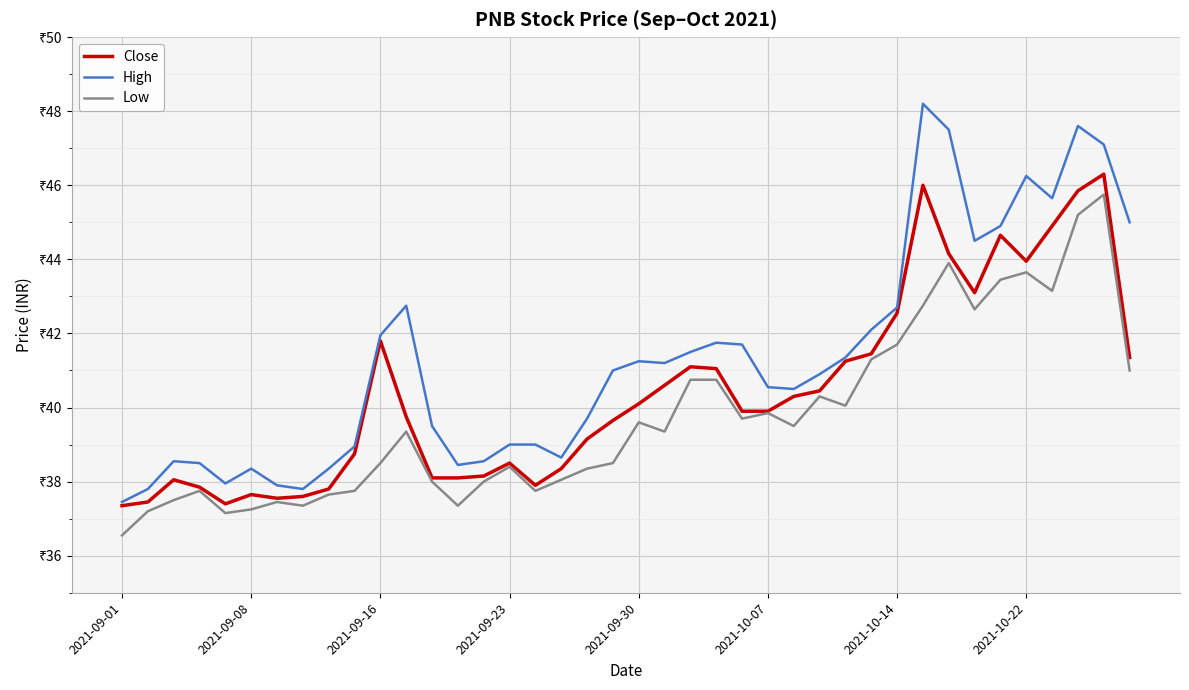

What are all the series names shown in the legend?

Close, High, Low